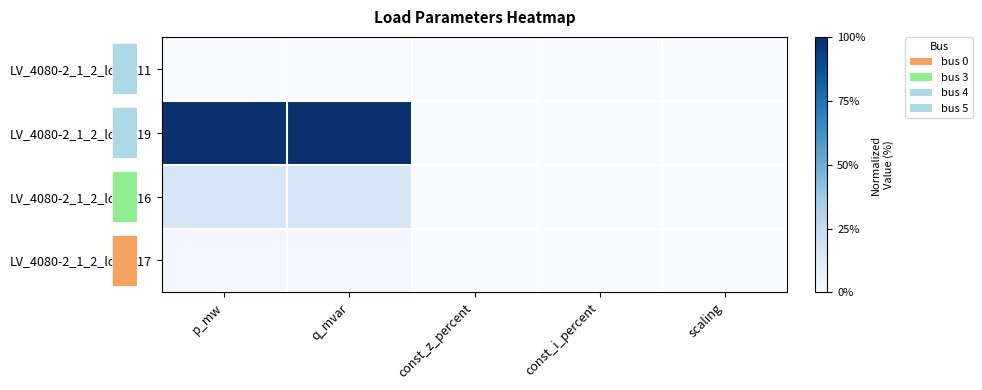

Reading right to left, transcribe all the data shown in this chart.

row_0: 0.0	0.0	0.0	0.0	0.0
row_1: 0.0	0.0	0.0	1.0	1.0
row_2: 0.0	0.0	0.0	0.2	0.2
row_3: 0.0	0.0	0.0	0.0	0.0